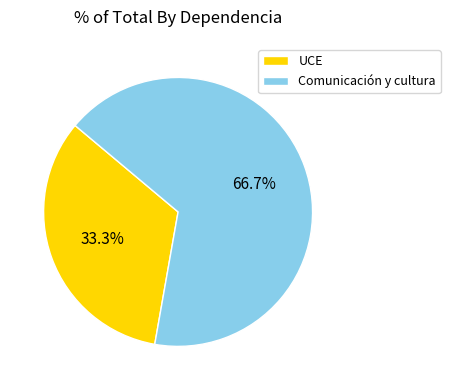

To the nearest percent, what is the average slice percentage?

50%